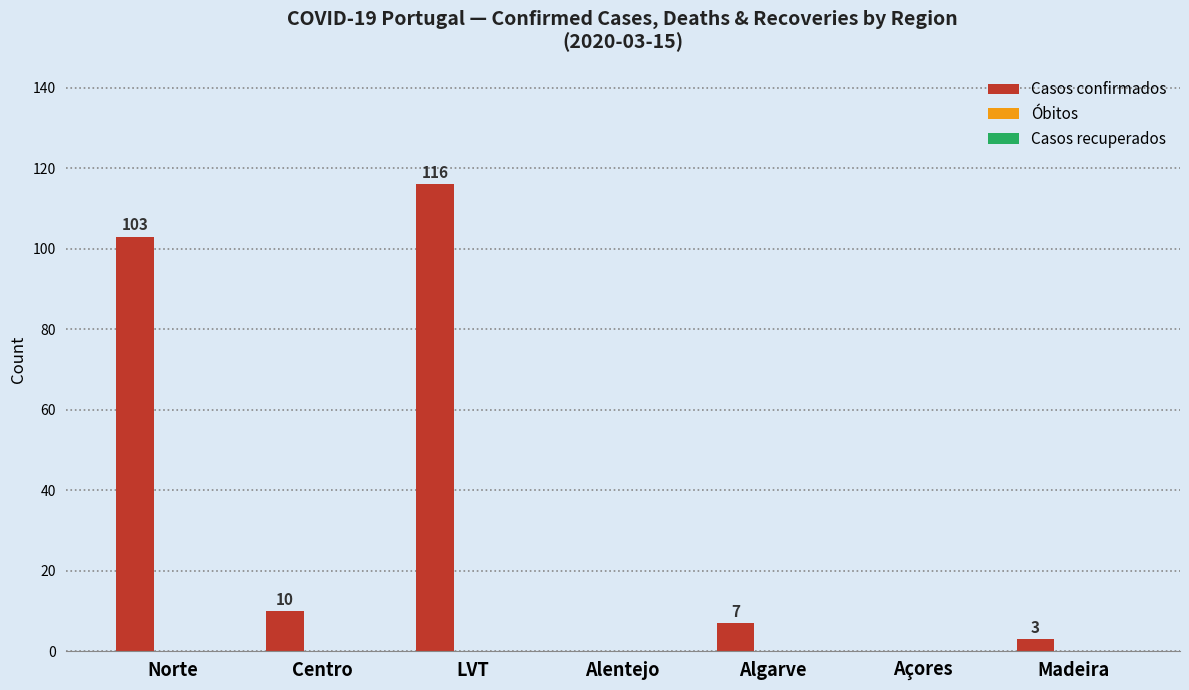

Where is the data nearest to the value 58?

Norte